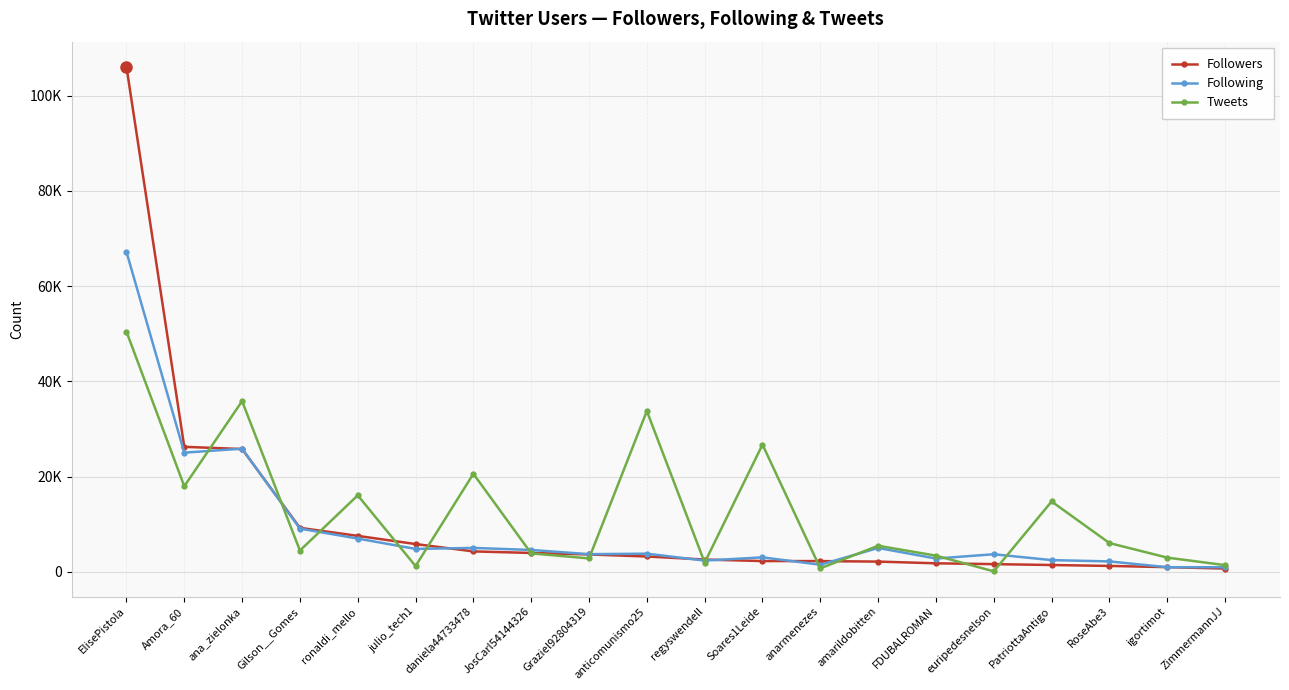

At which category is the sum across all series the highest?

ElisePistola